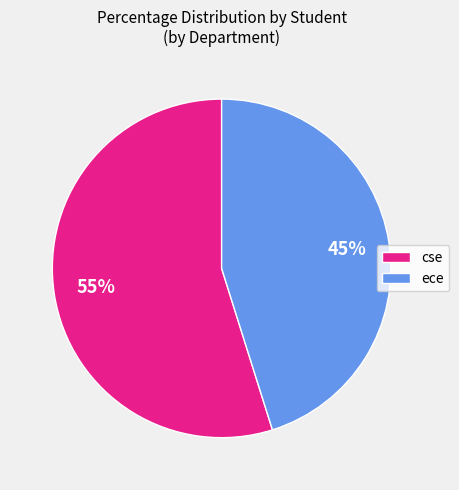

Approximately how many times larger is the value at ece compared to cse?

0.8